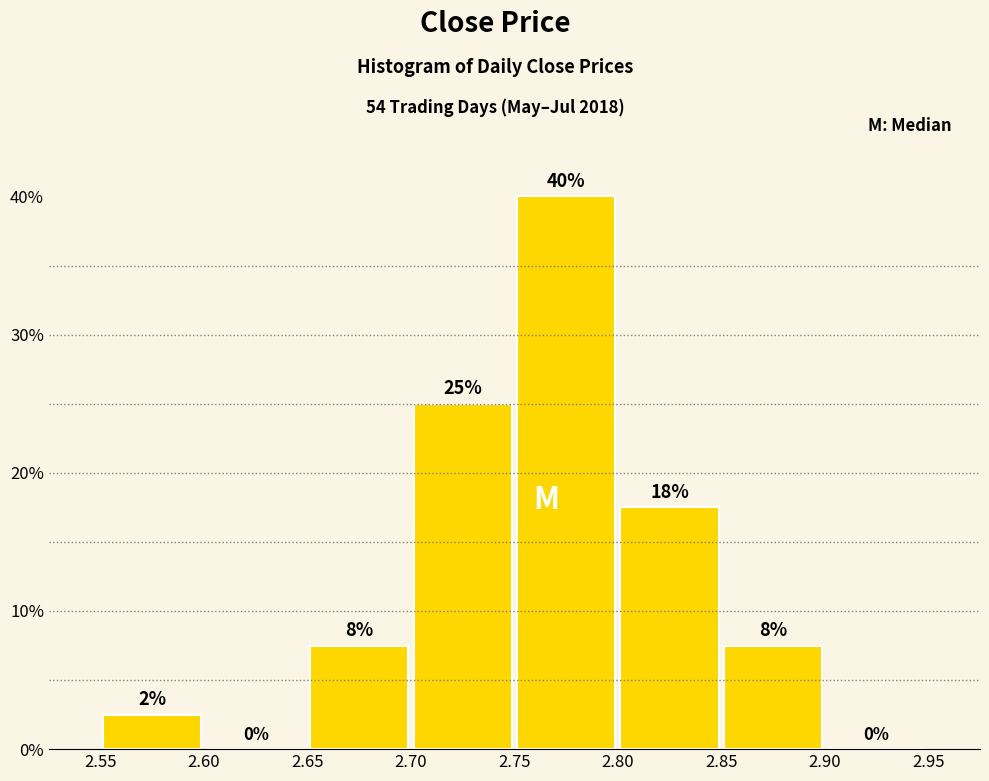

Over which range of the x-axis is the bar tallest?

2.75 to 2.80